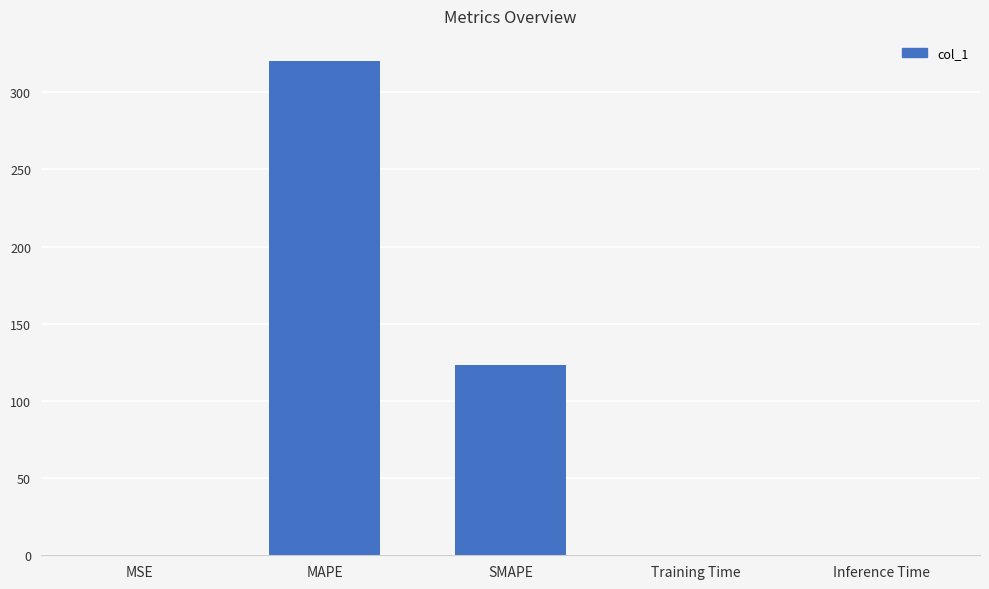

Is it true that the value at Training Time is 0.0?

True